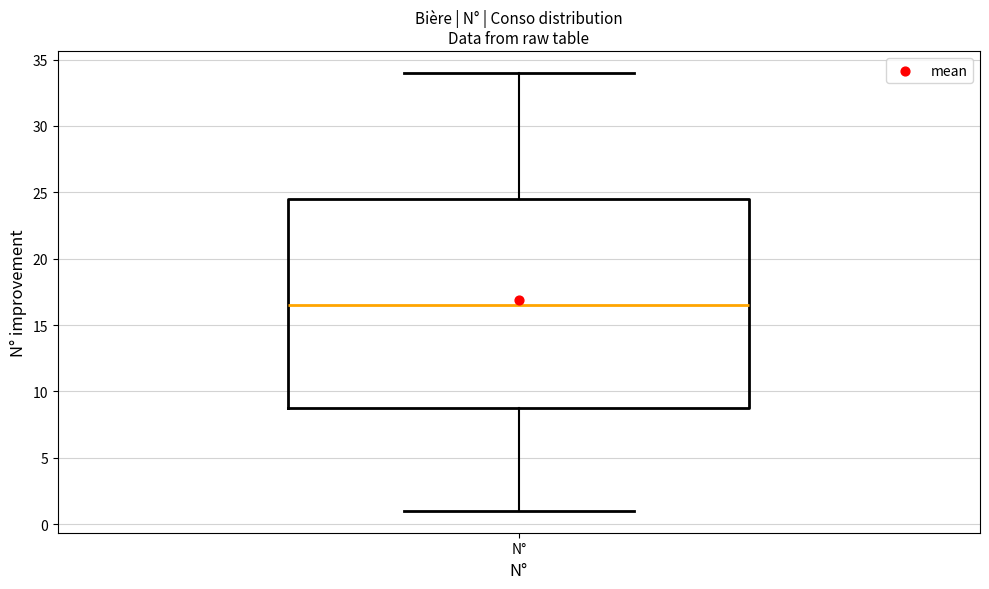

Transcribe this box plot: give where the median line is, the range the box spans, and where the two whiskers end, as read against the y-axis. The values are not printed on the chart, so give them approximately, as read against the axis.

median 16.5, box 9.0 to 24.5, whiskers 1.0 to 34.0